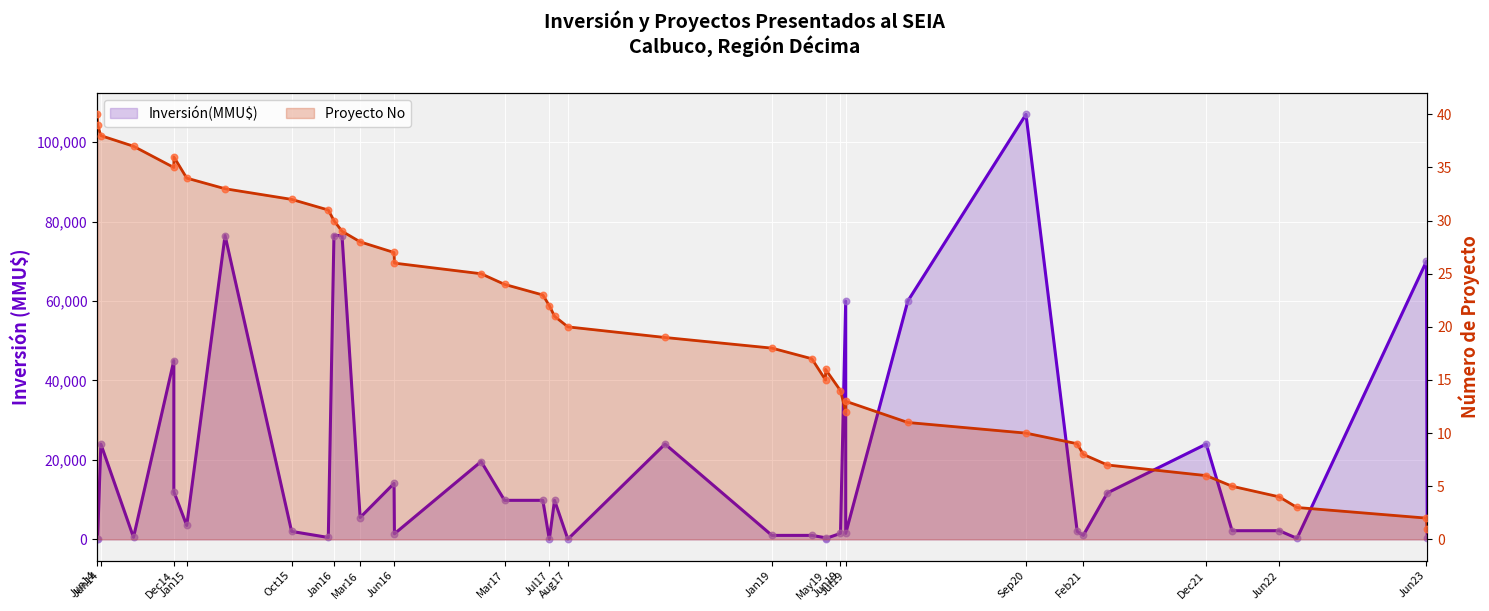

Between 22/05/2019 and 04/02/2021, which is larger?

04/02/2021